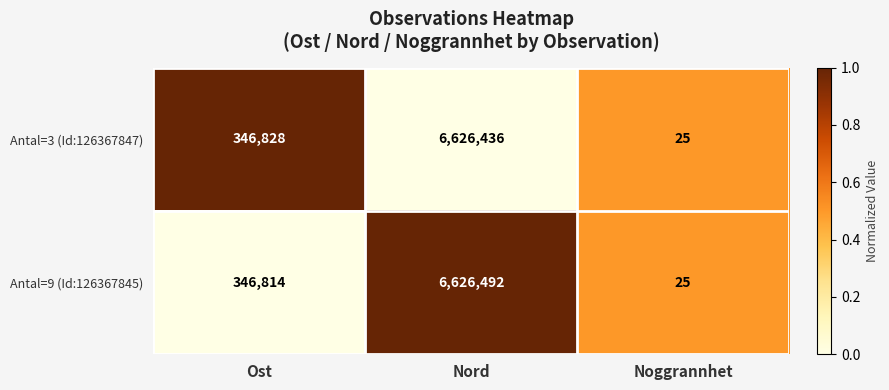

What is the approximate value of Antal=9 (Id:126367845) at Nord?

6626492